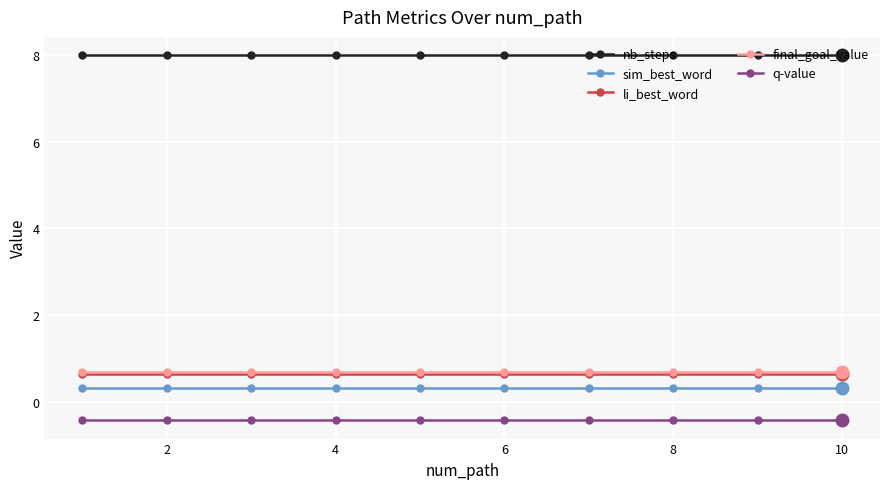

True or false: q-value and li_best_word cross at least once.

False